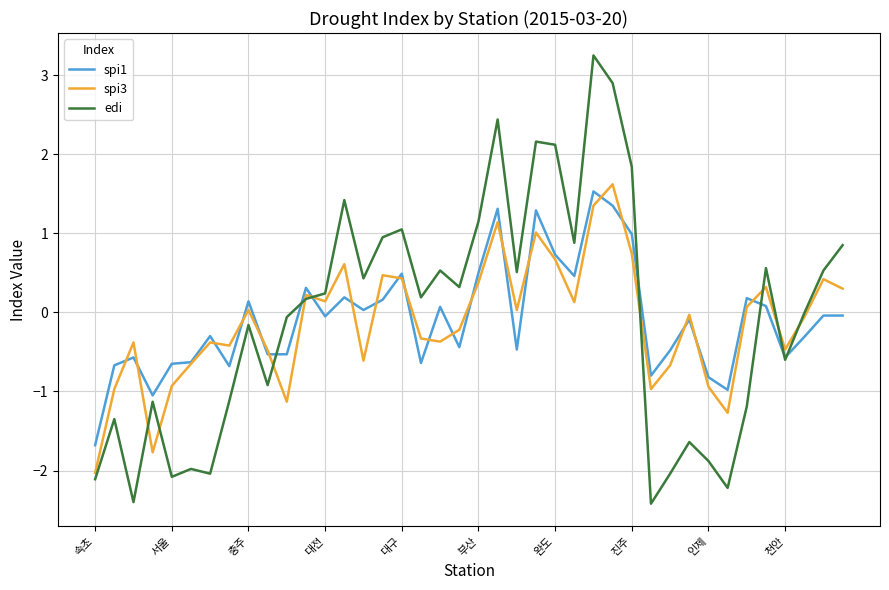

Which series has the widest spread of values?

edi